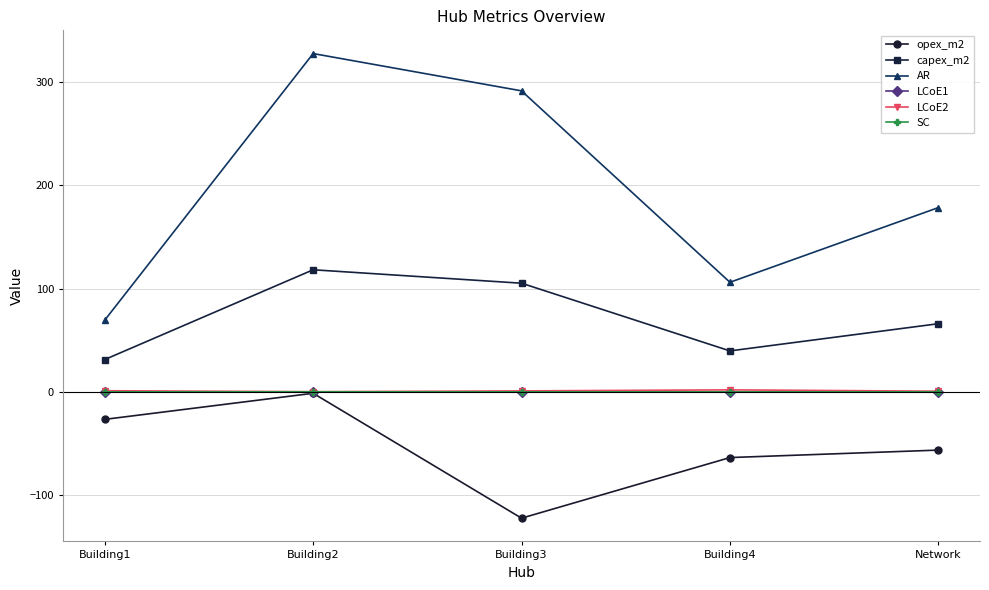

The value of AR at Building3 is 494.3. True or false?

False